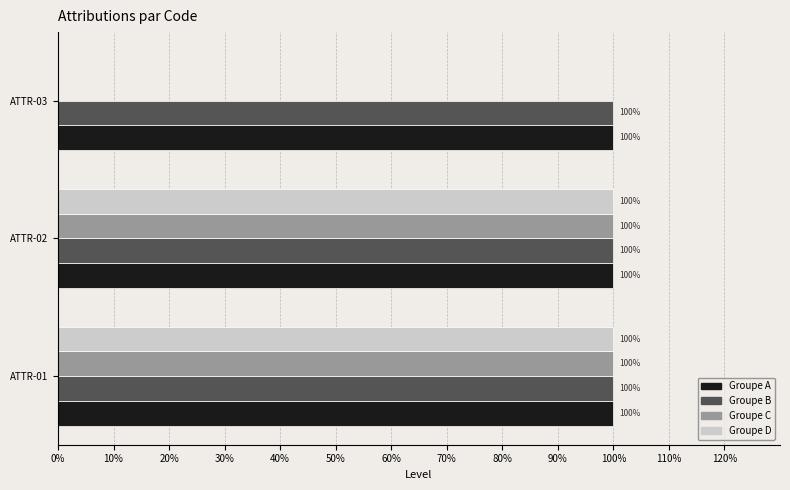

What are all the series names shown in the legend?

Groupe A, Groupe B, Groupe C, Groupe D